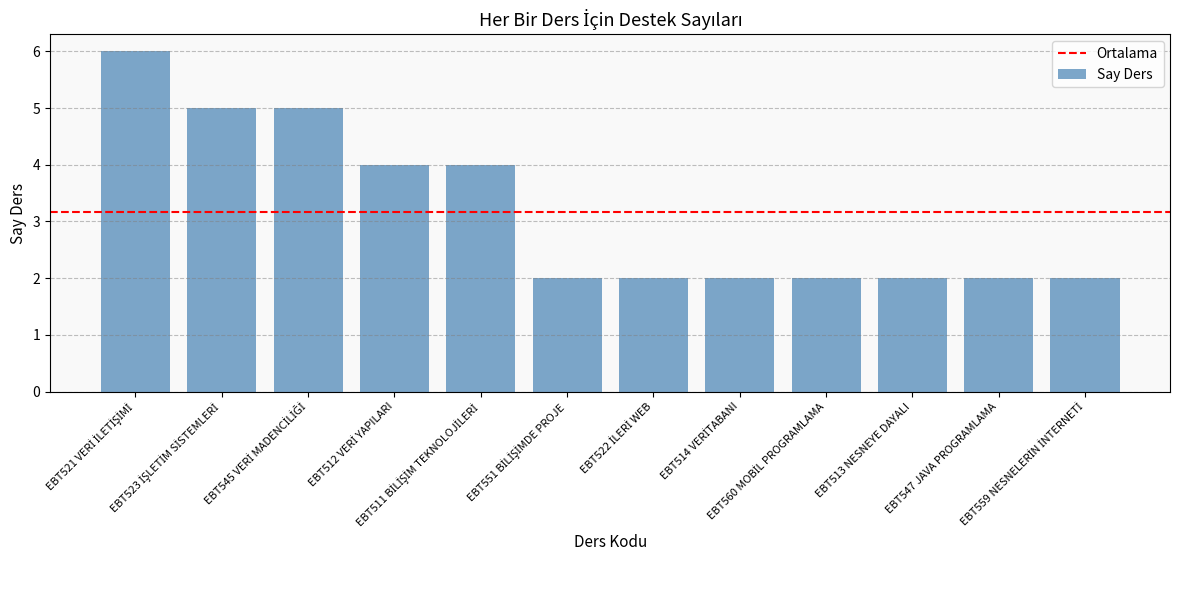

How many series are shown in this chart?

1